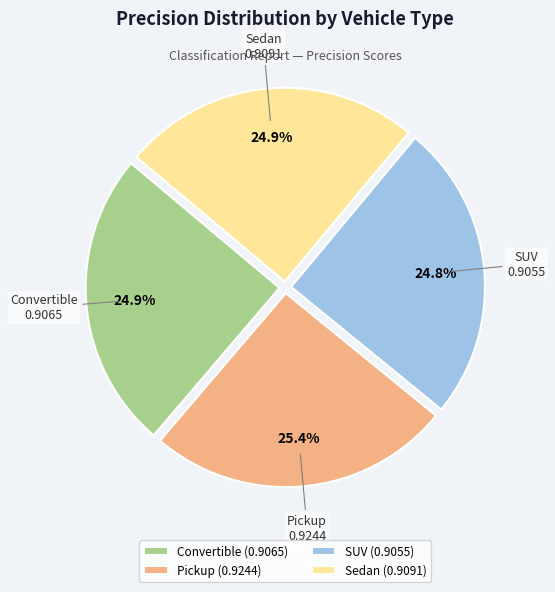

To the nearest percent, what is the difference between the SUV and Pickup slice percentages?

1%